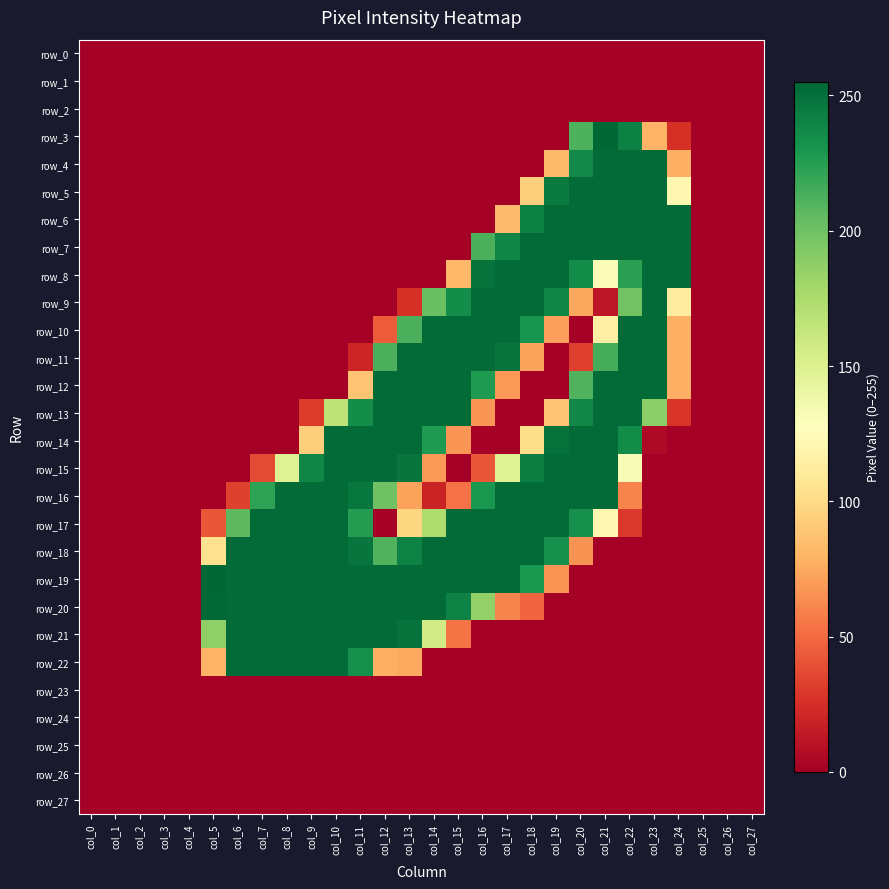

Rank the categories by row_9 value from lowest to highest.

col_0, col_1, col_2, col_3, col_4, col_5, col_6, col_7, col_8, col_9, col_10, col_11, col_12, col_25, col_26, col_27, col_21, col_13, col_20, col_24, col_22, col_14, col_15, col_19, col_16, col_17, col_18, col_23